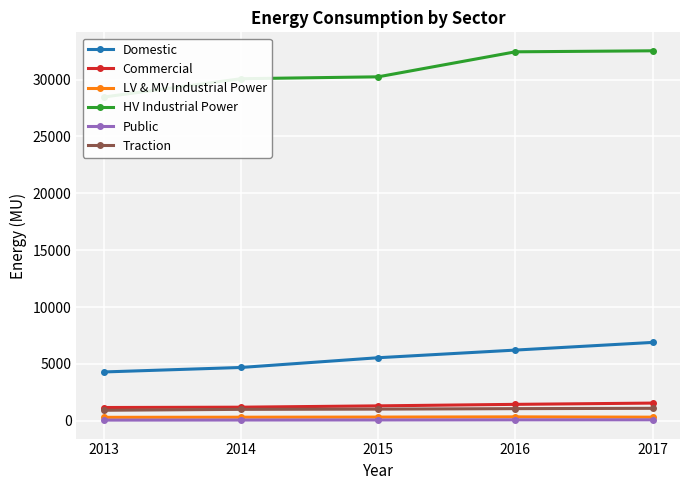

The value of HV Industrial Power at 2013 is 28469.8. True or false?

True